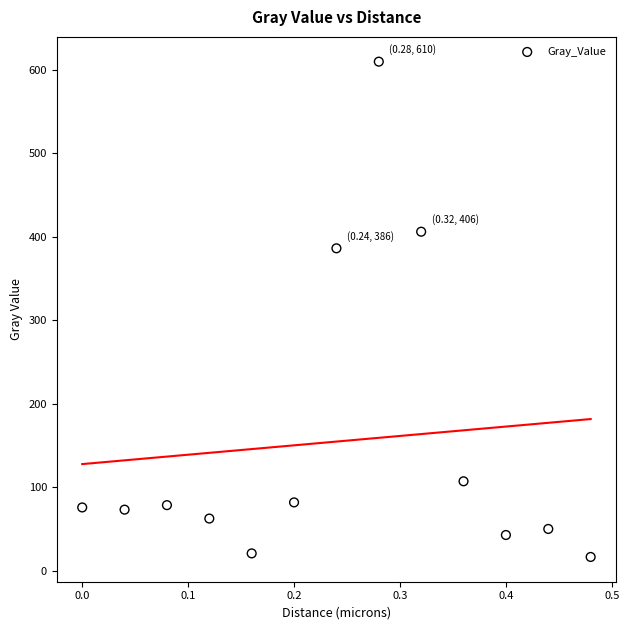

What Y value in the scatter plot is closest to 313?

386.3